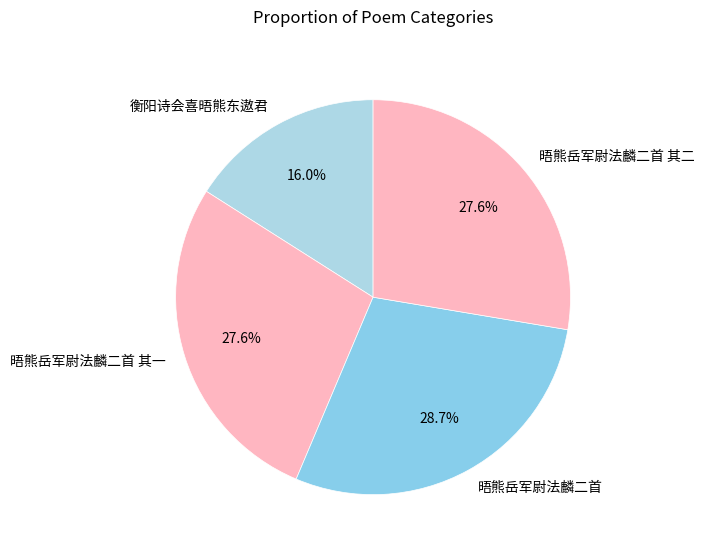

What is the smallest slice in the pie chart?

衡阳诗会喜晤熊东遨君